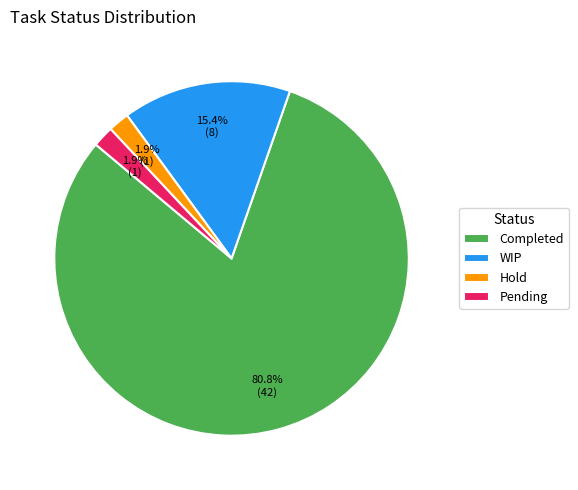

Count the number of slices in the pie.

4